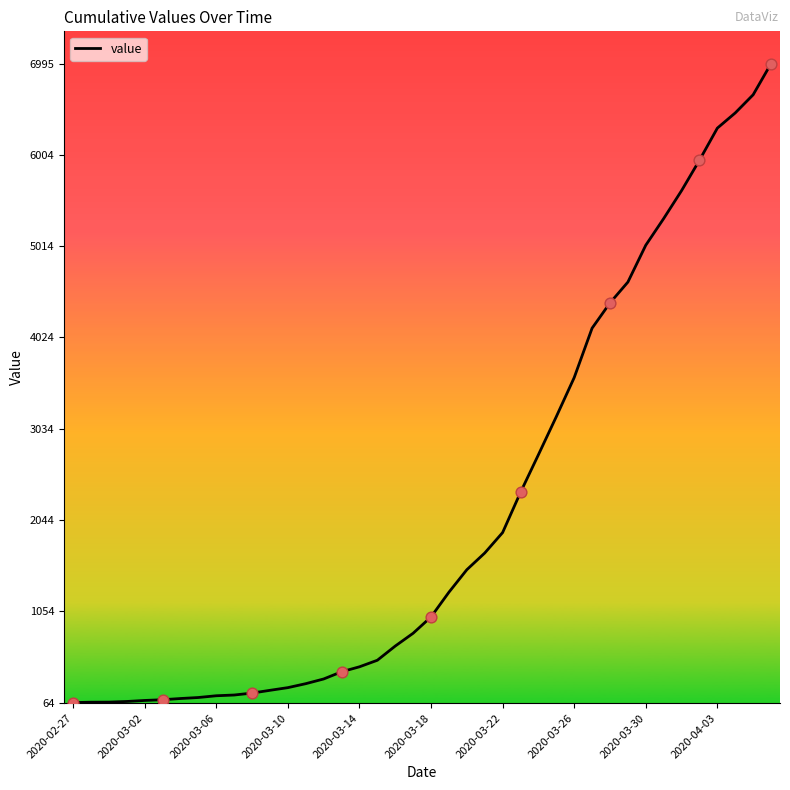

What is the greatest value displayed?

6995